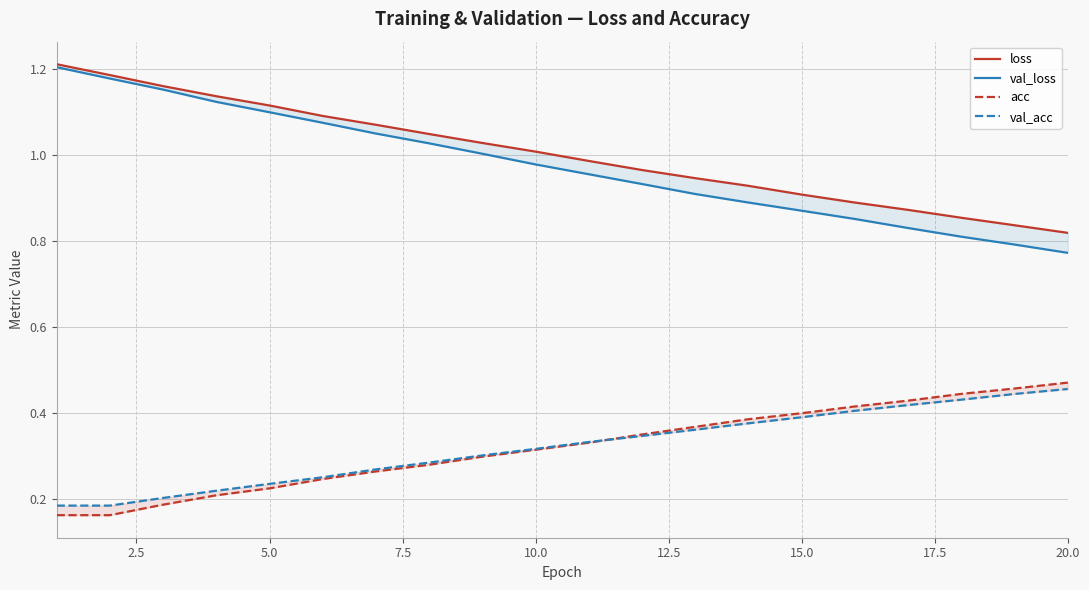

True or false: loss and acc intersect in this chart.

False